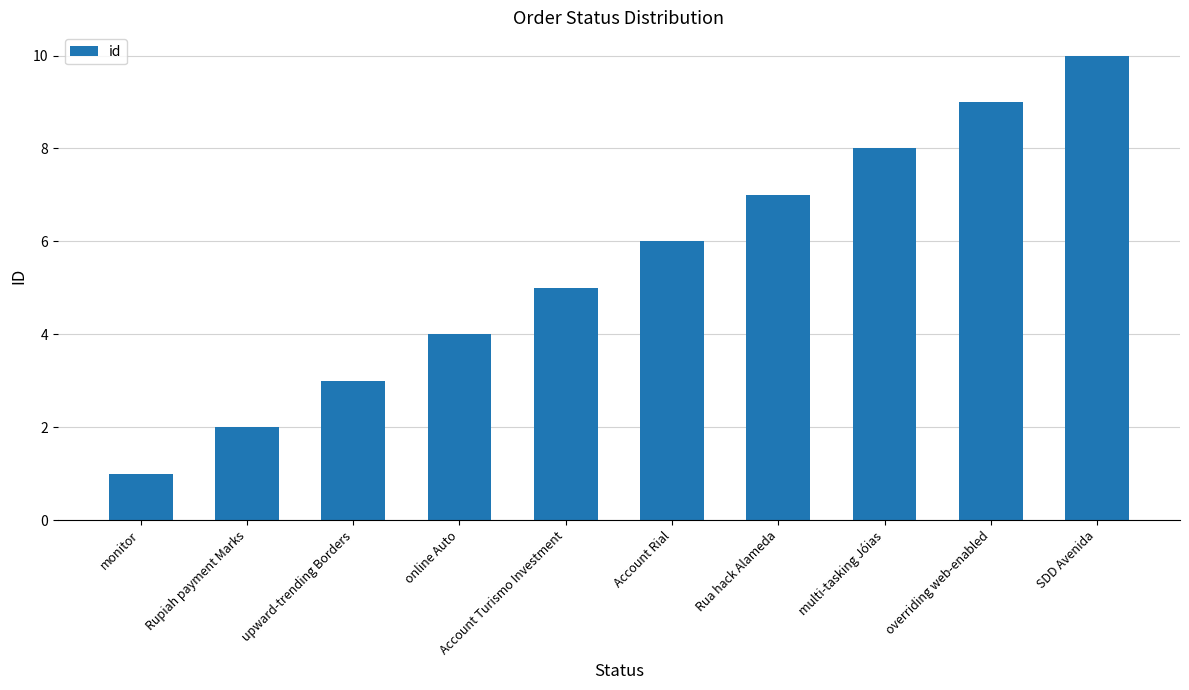

How many data points are less than 6?

5